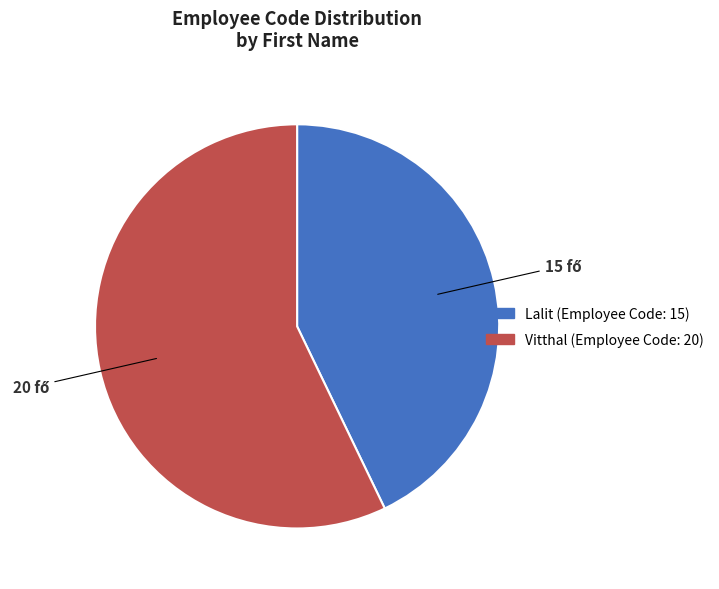

Is it true that Lalit is 55% of the pie?

False